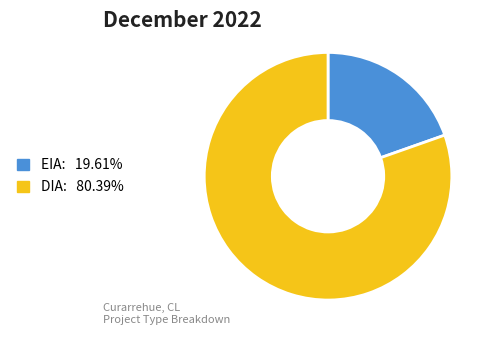

Combined, do DIA and EIA account for over 50%?

Yes